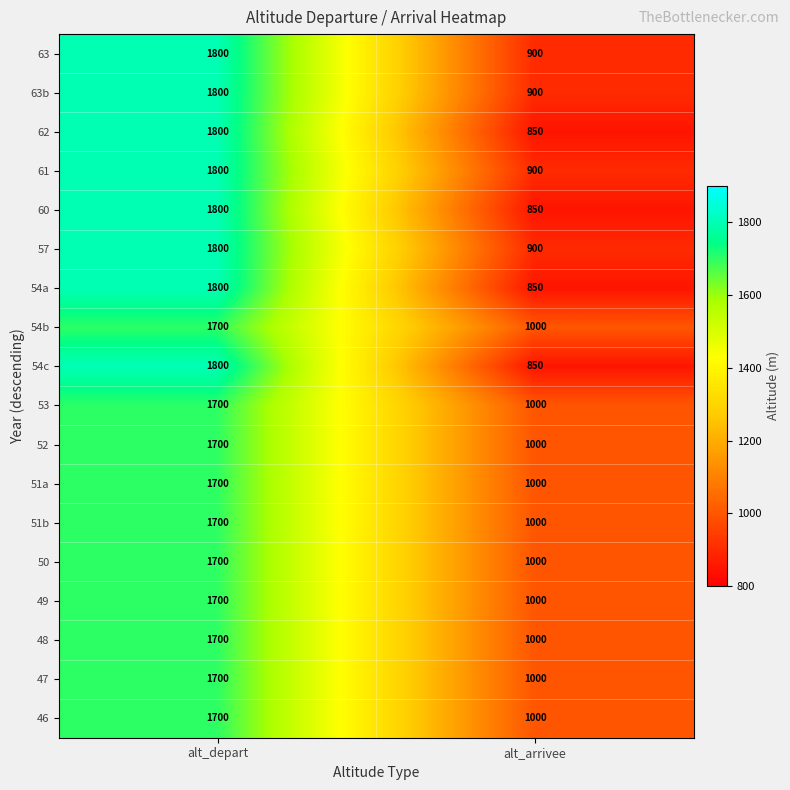

Is the value of 54b at alt_depart greater than the value of 52 at alt_arrivee?

Yes